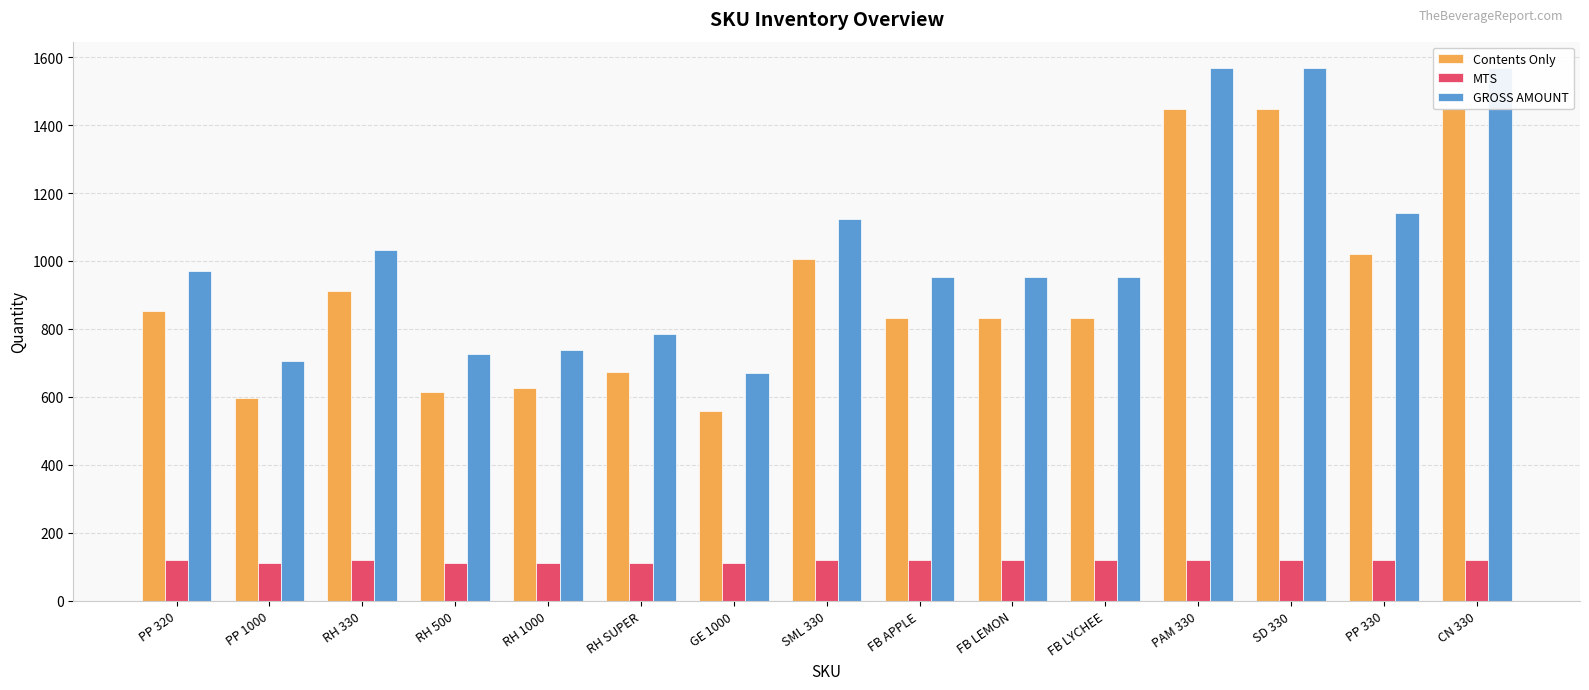

How many bars are there in total?

45